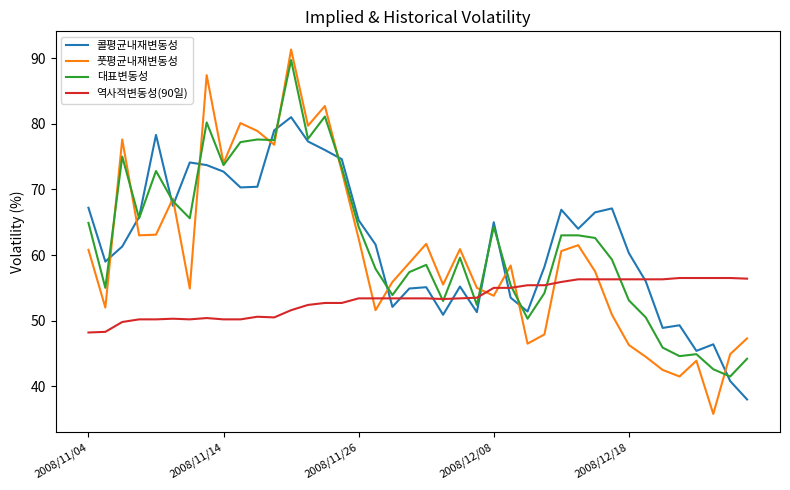

What is the minimum value for 콜평균내재변동성?

38.0